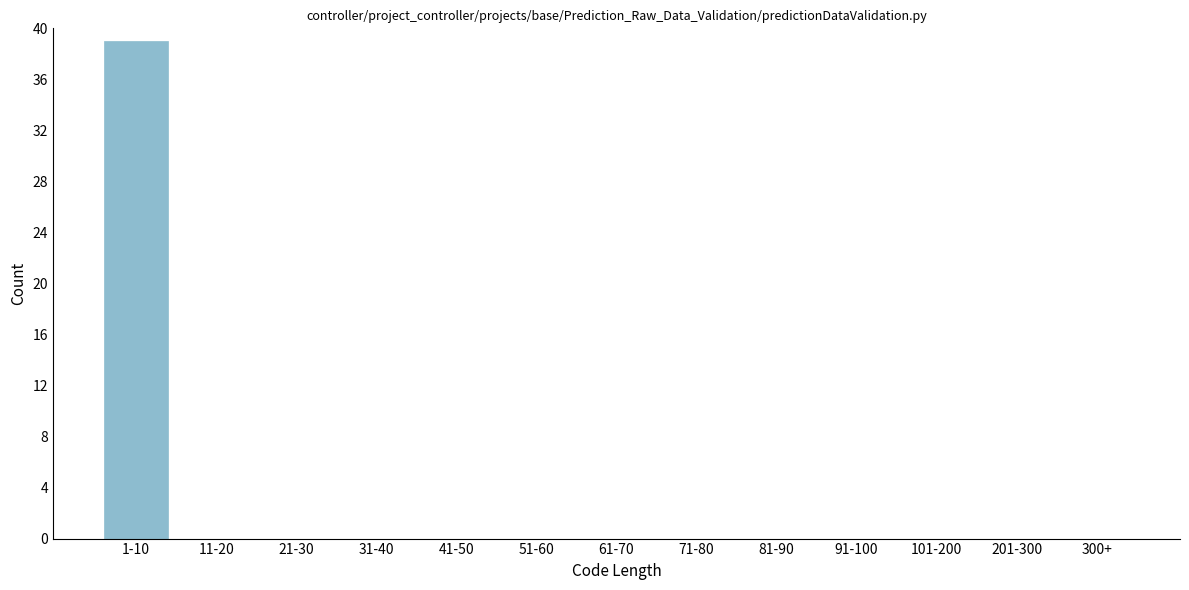

Reading left to right, extract all data points from this chart.

1-10=39	11-20=0	21-30=0	31-40=0	41-50=0	51-60=0	61-70=0	71-80=0	81-90=0	91-100=0	101-200=0	201-300=0	300+=0